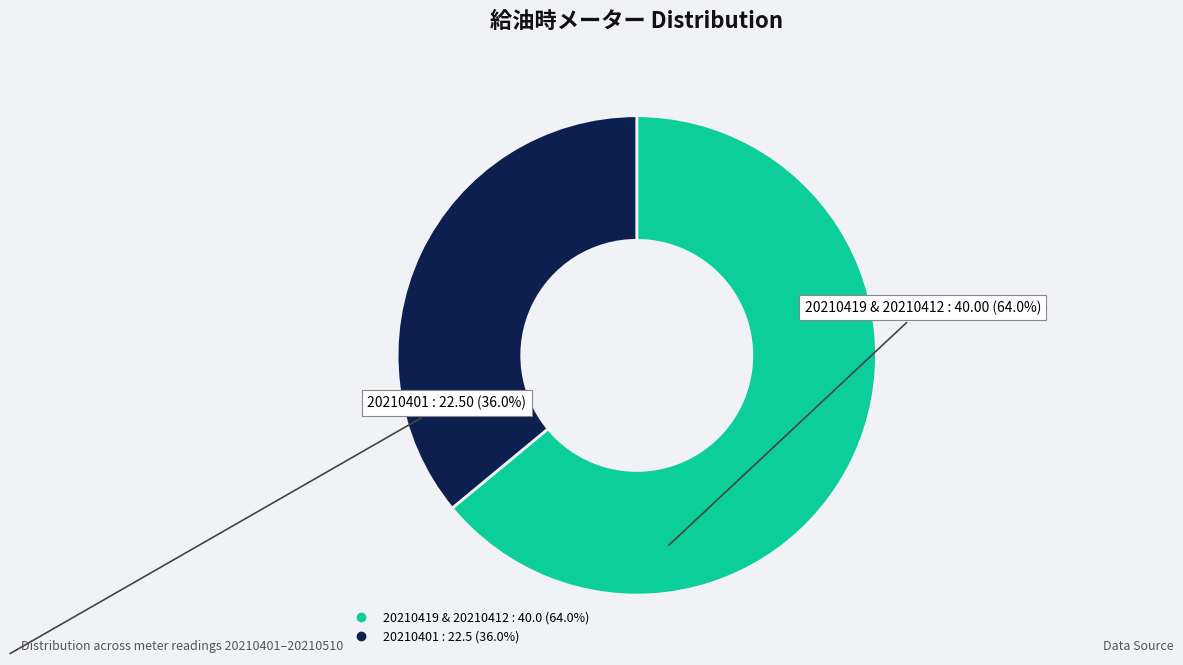

Is there a majority slice in this chart?

Yes